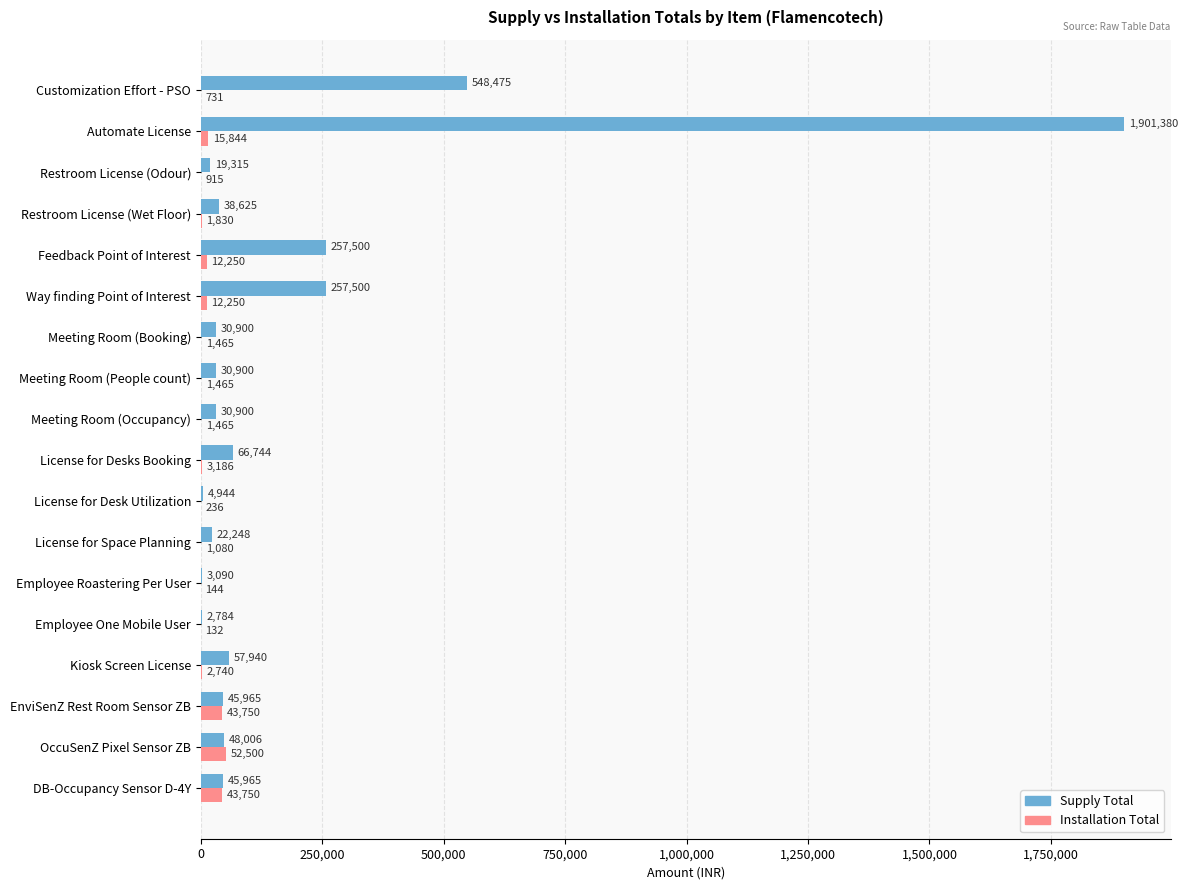

At which label does Supply Total reach its peak?

Automate License